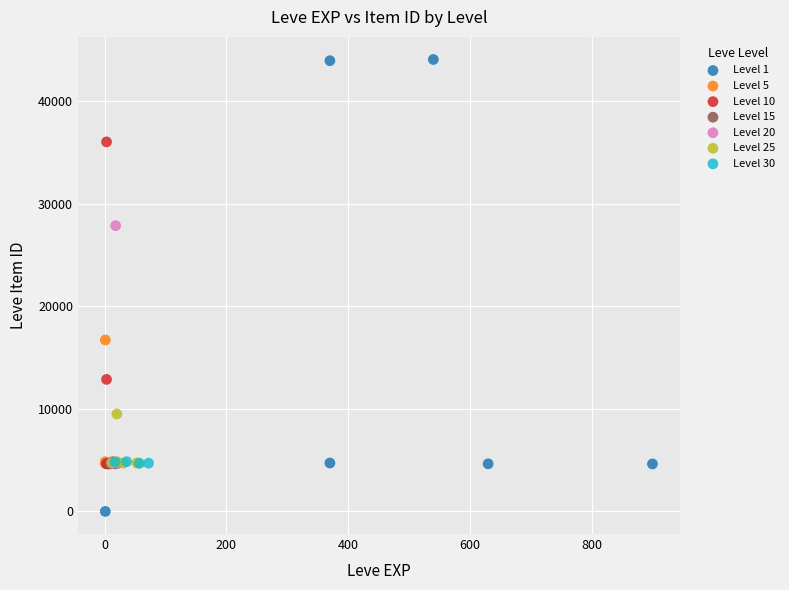

Which series reaches the maximum Y coordinate?

Level 1